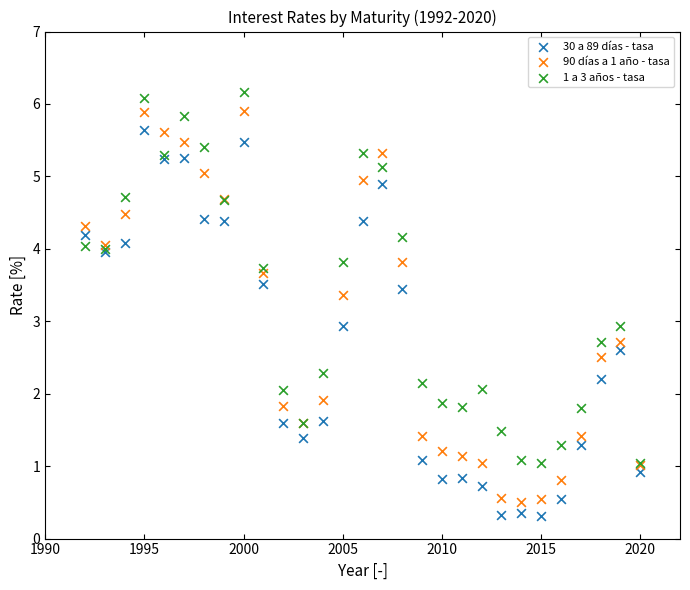

What are all the series names shown in the legend?

30 a 89 días - tasa, 90 días a 1 año - tasa, 1 a 3 años - tasa